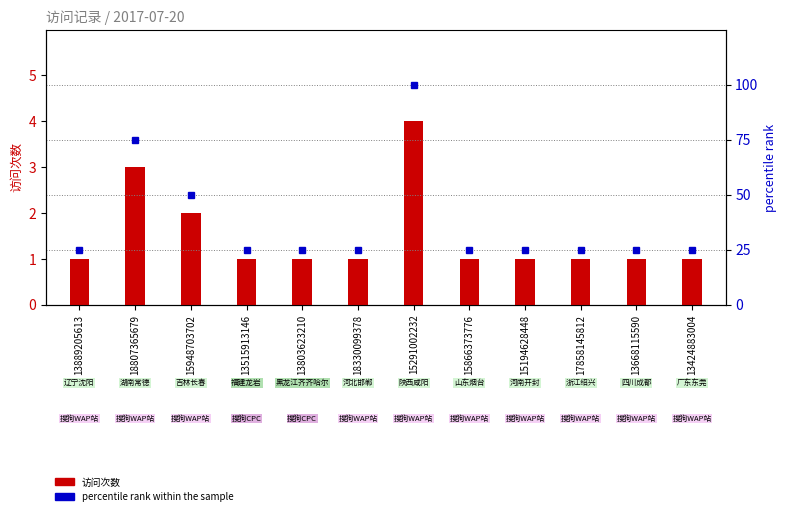

The 访问次数 series shows 2 at 18330099378. True or false?

False